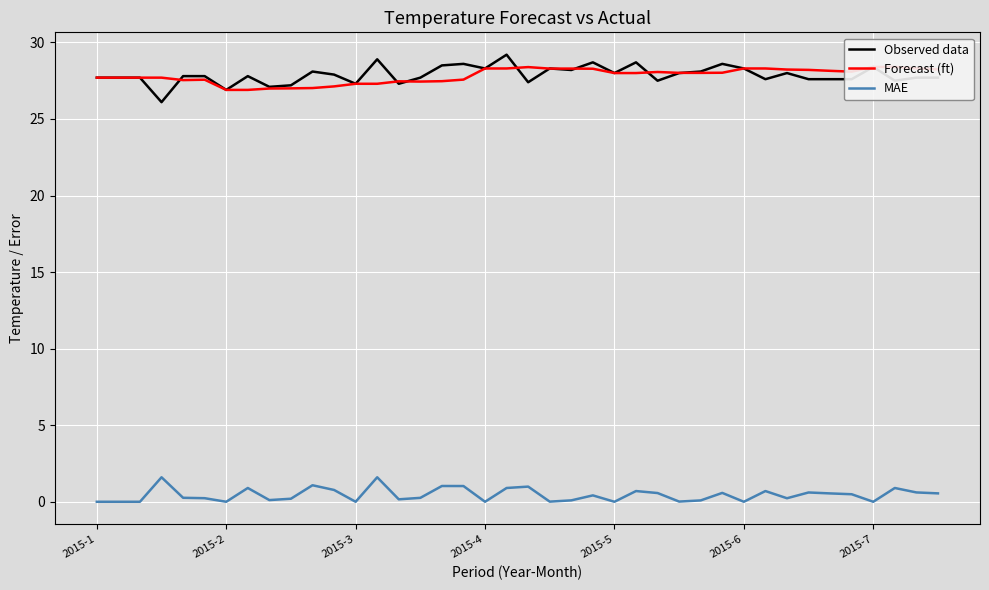

True or false: Observed data and MAE cross at least once.

False